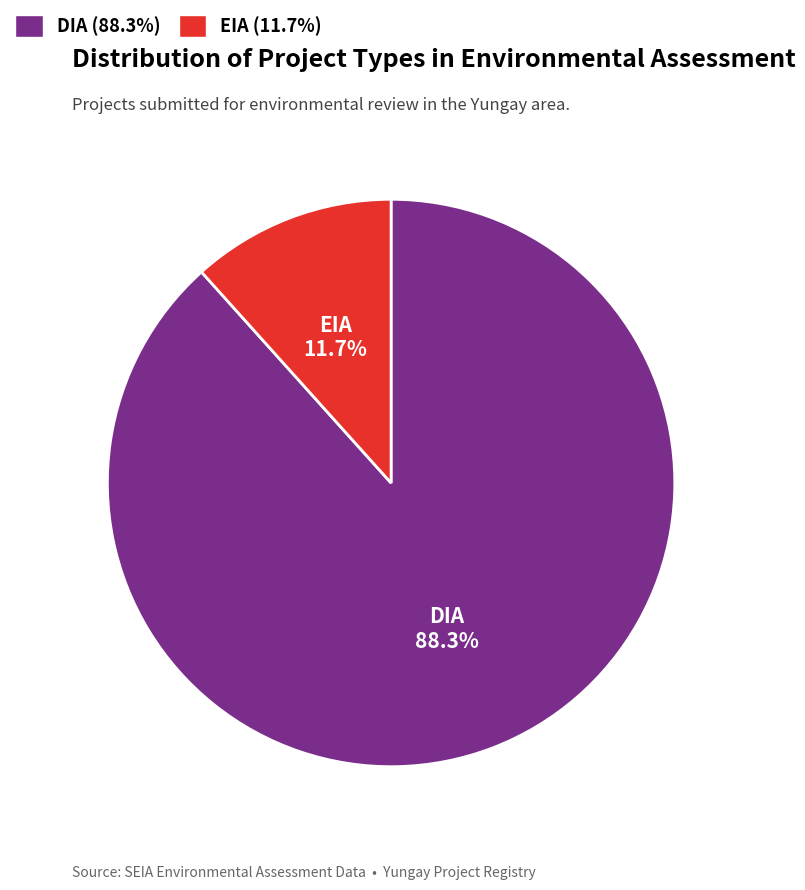

To the nearest percent, what is the combined percentage of DIA and EIA?

100%